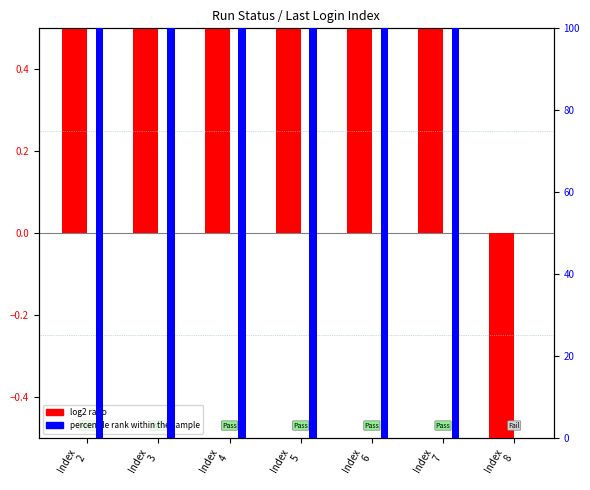

What is the sum of all percentile rank within the sample values?

600.0